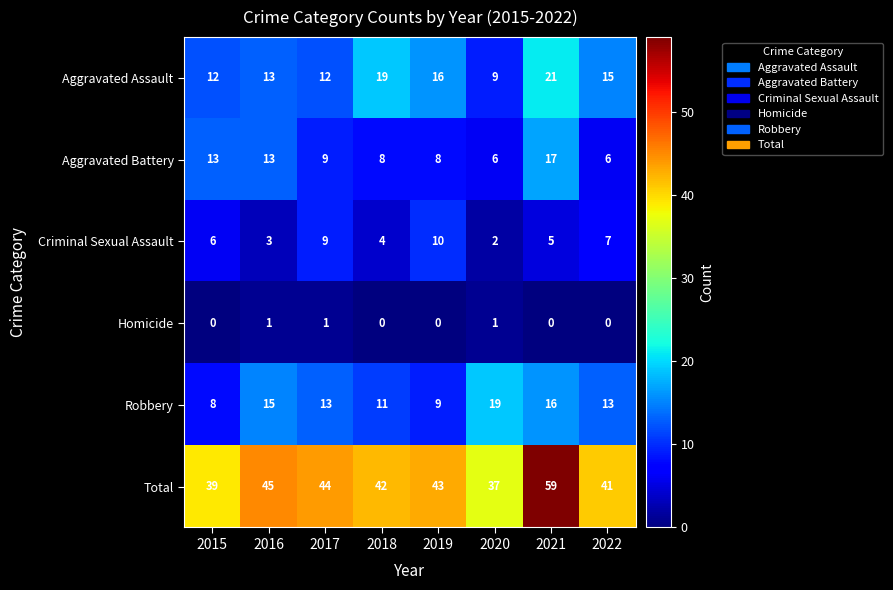

What is the total value across all series at 2016?

90